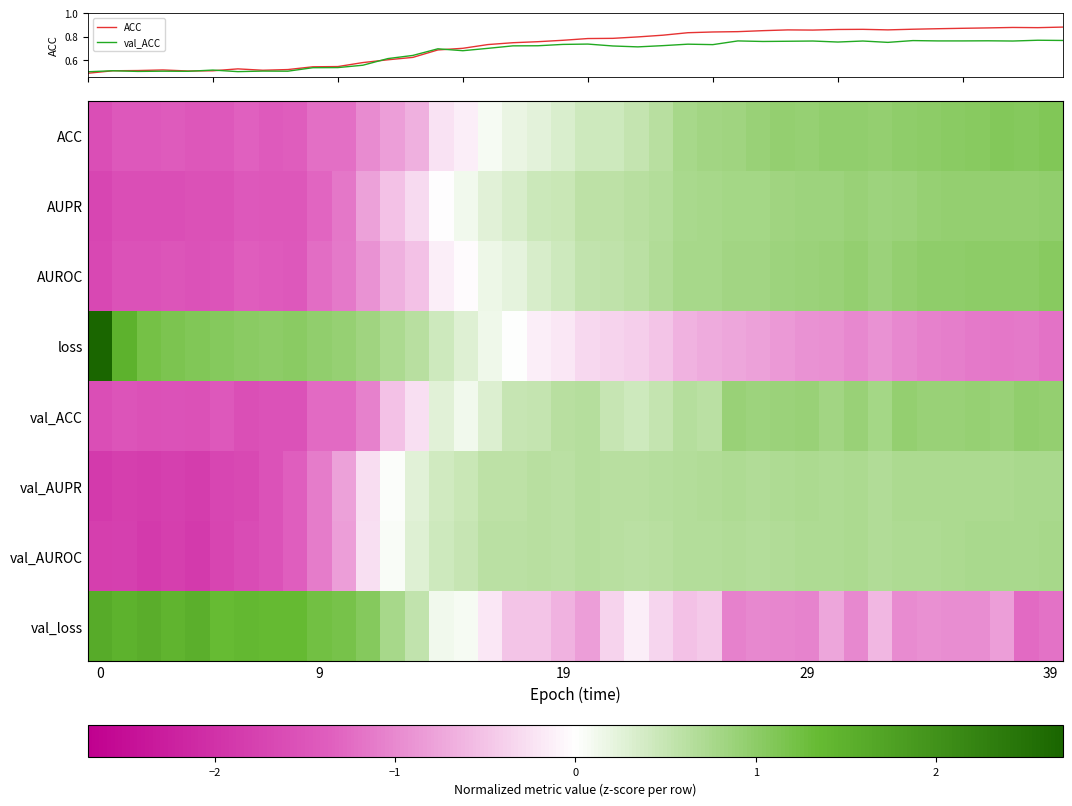

At how many categories does at least one series exceed 0?

40